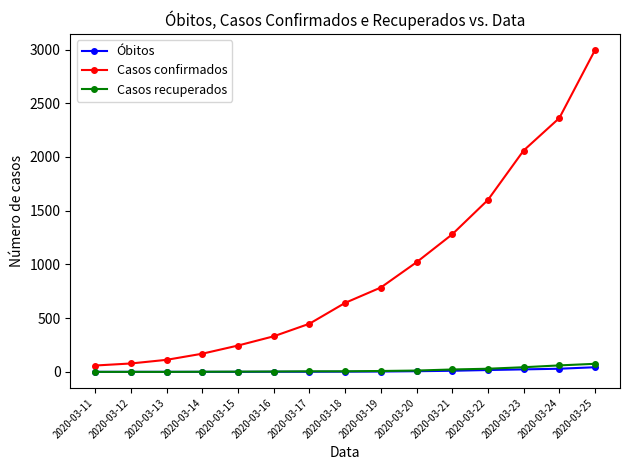

How many data points in Casos recuperados are less than 5?

6